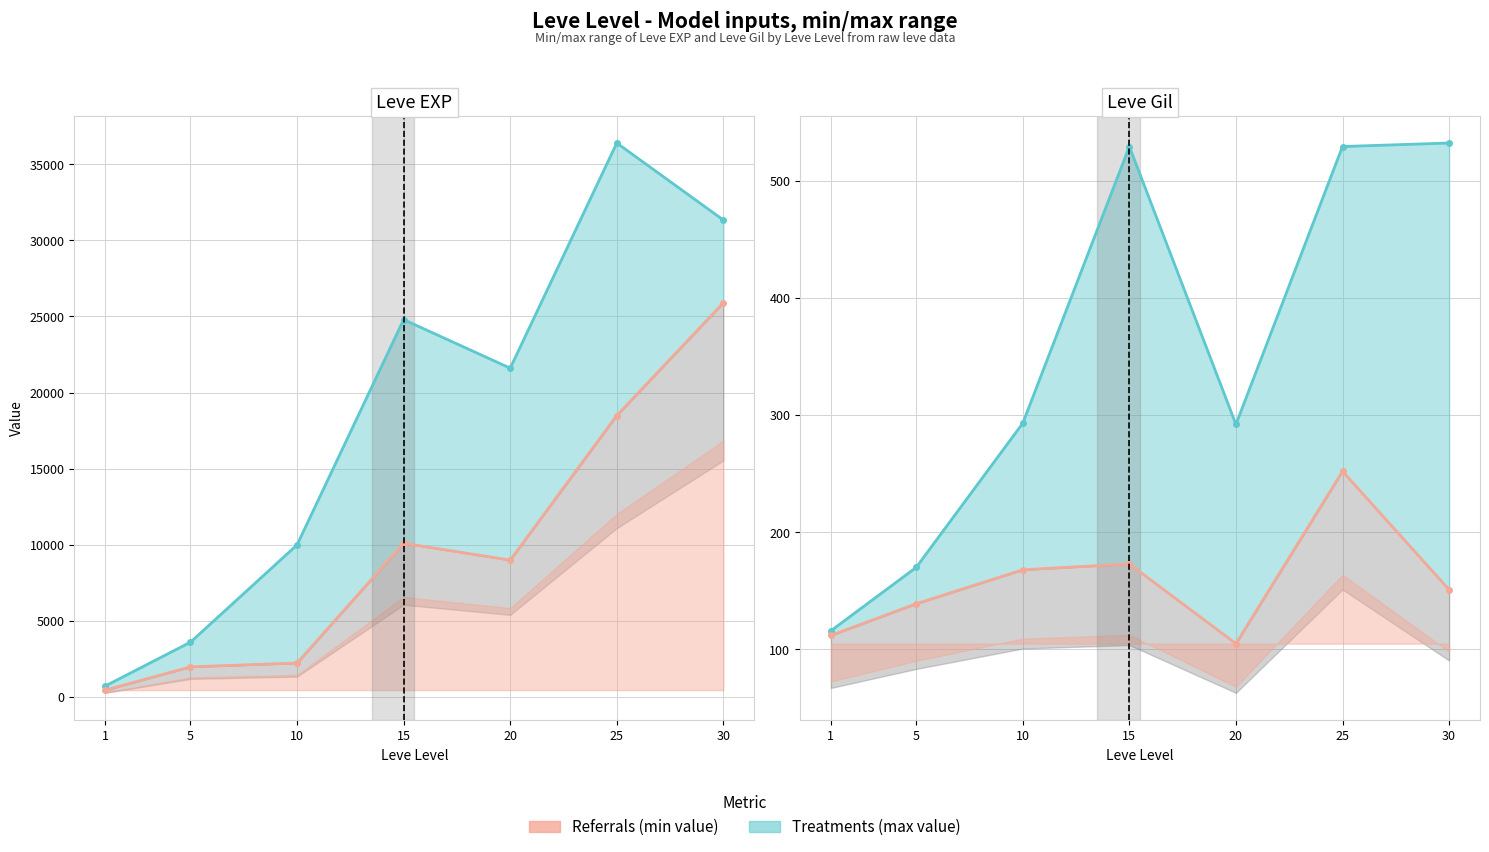

What is the sum of the Max Leve Gil values at 25 and 1?

645